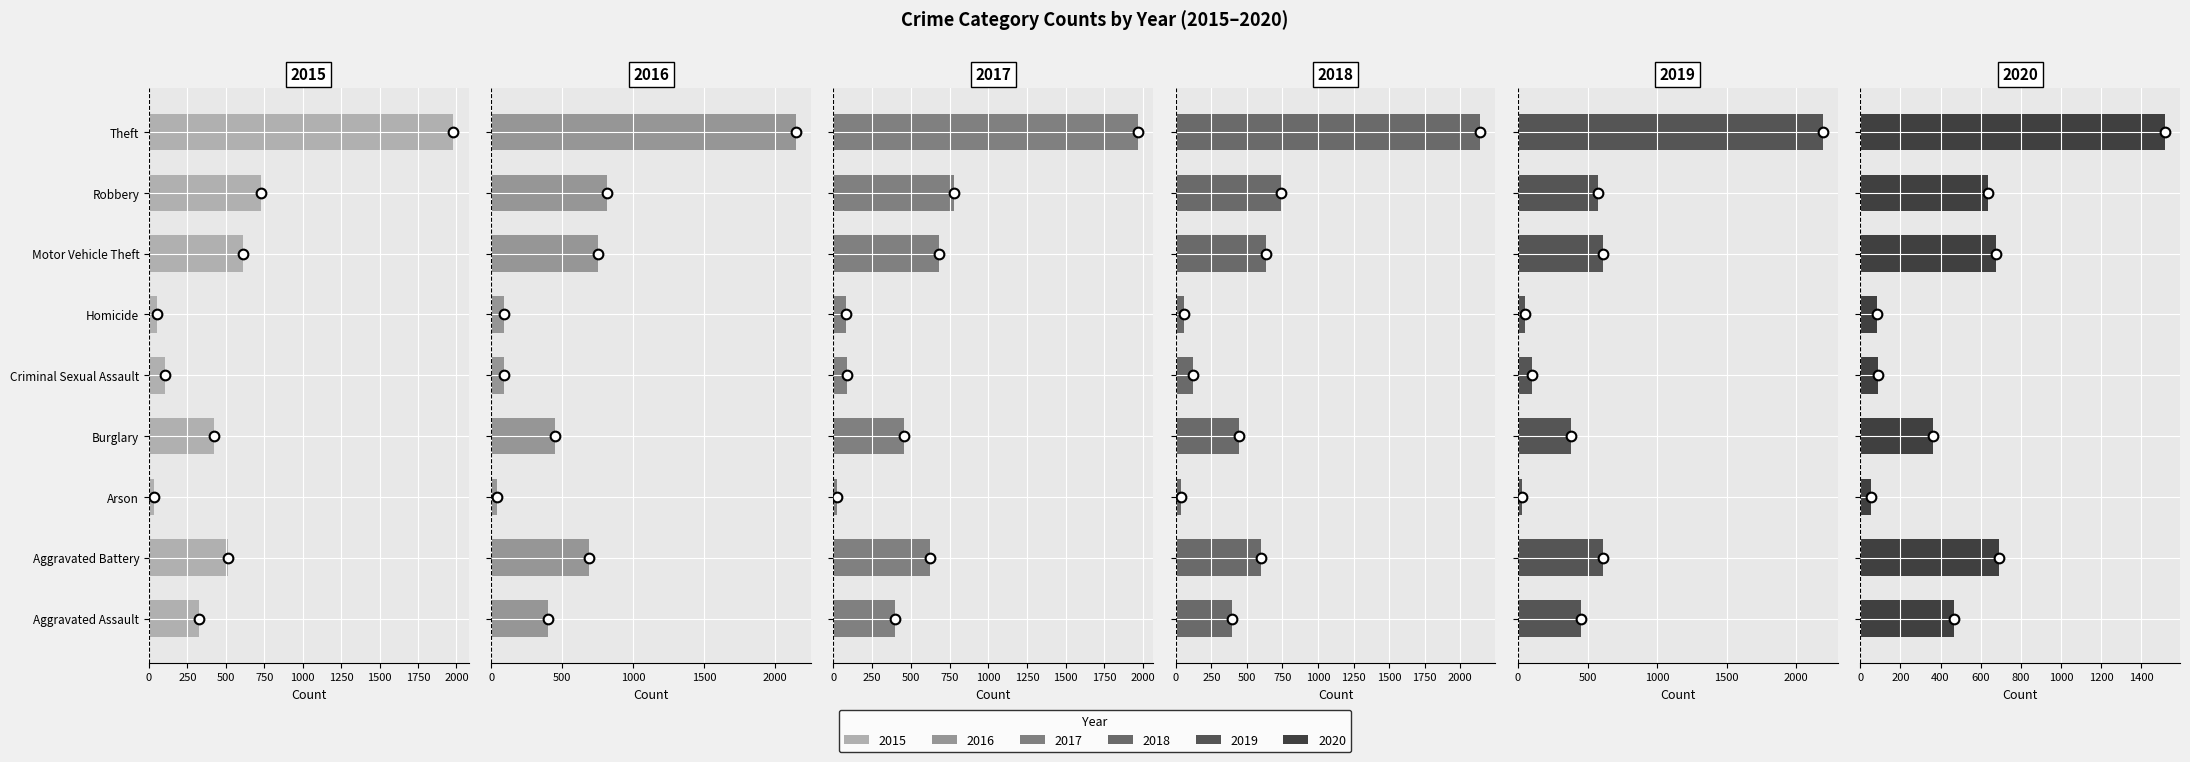

How many bars are there in each group?

6